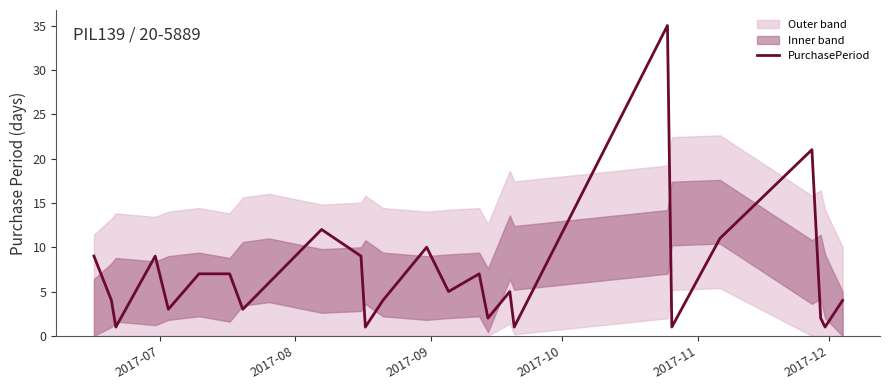

Is this an area chart (filled region under the line)?

No